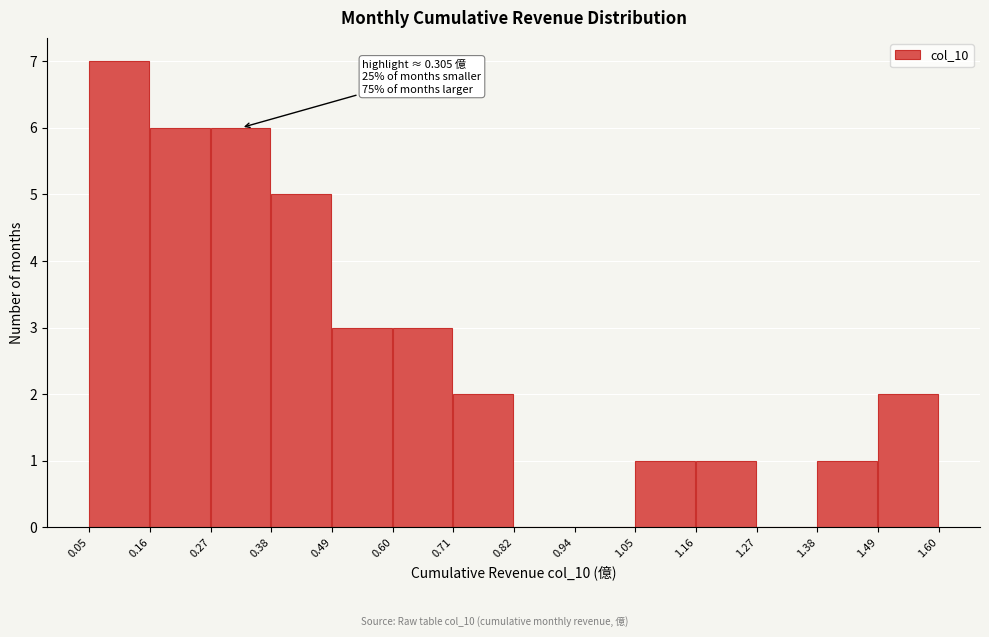

Over which range of the x-axis is the bar tallest?

0.05 to 0.16